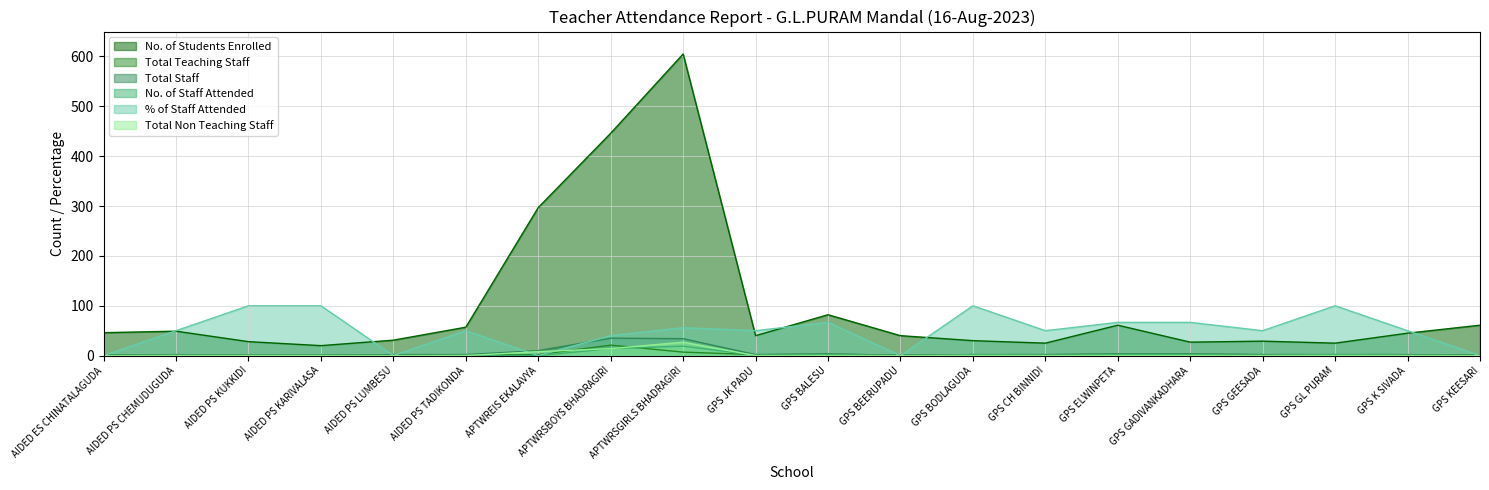

At which label does Total Non Teaching Staff reach its peak?

APTWRSGIRLS BHADRAGIRI